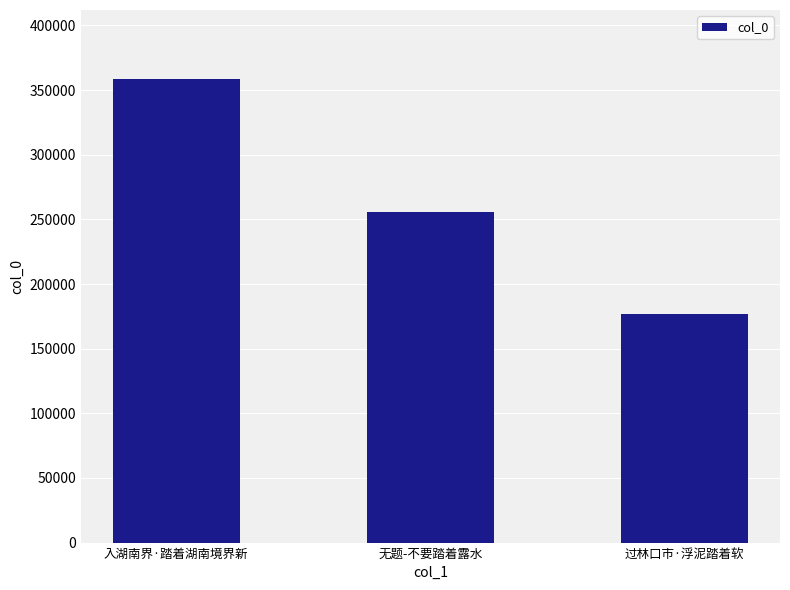

What is the label of the 2nd bar from the left?

无题-不要踏着露水